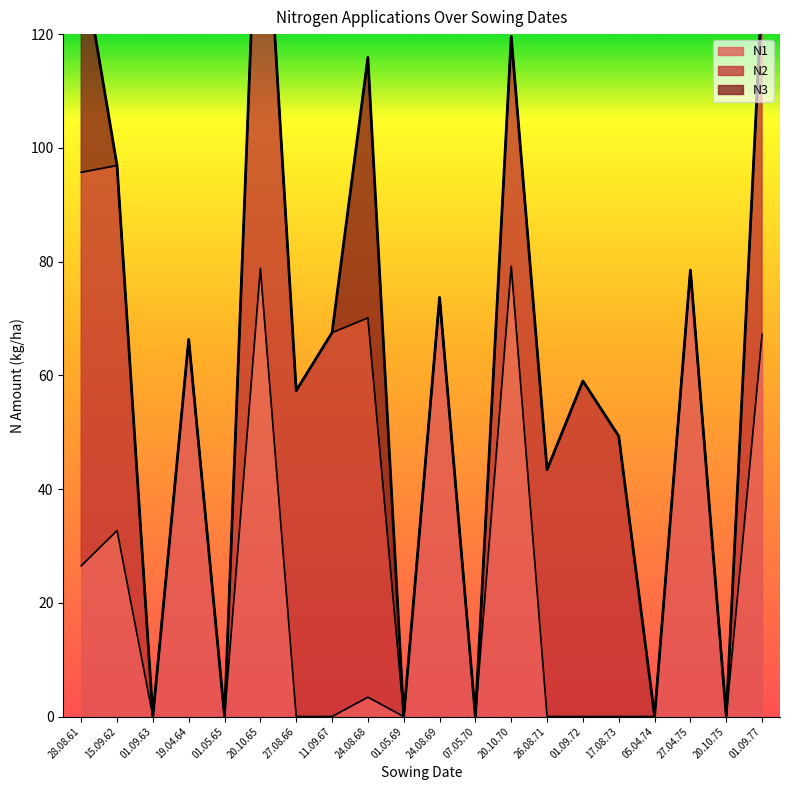

What position from the left is 01.05.69?

10